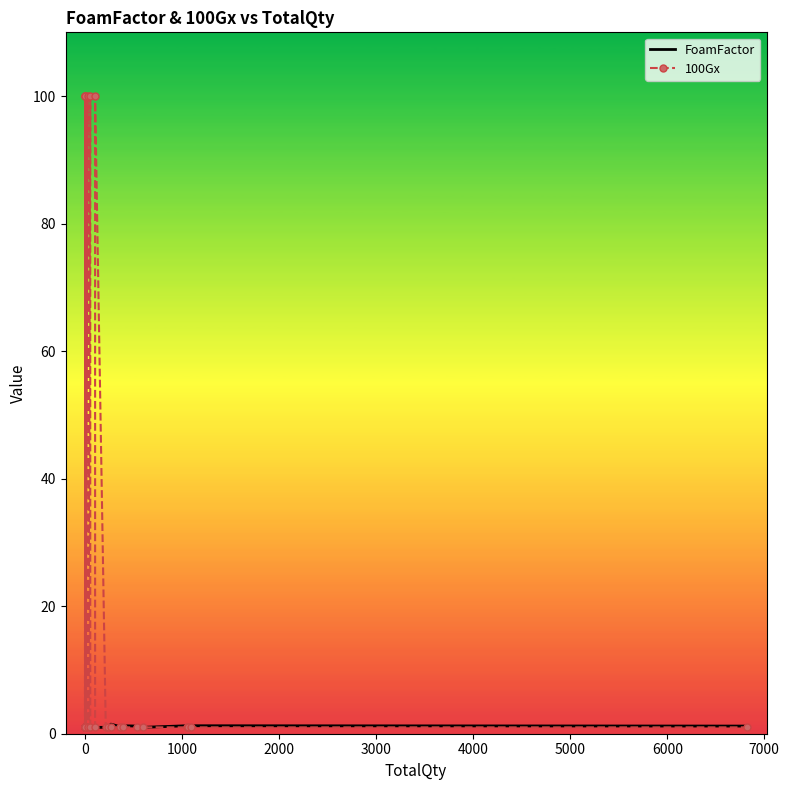

Which series has the largest total across all categories?

100Gx